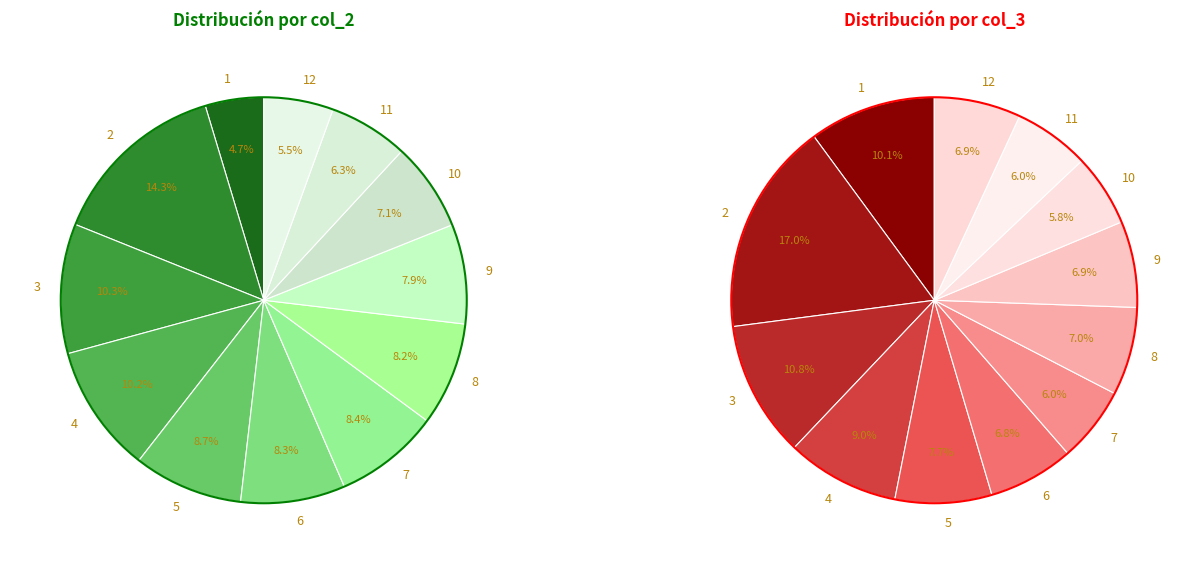

Which slice is the largest?

2